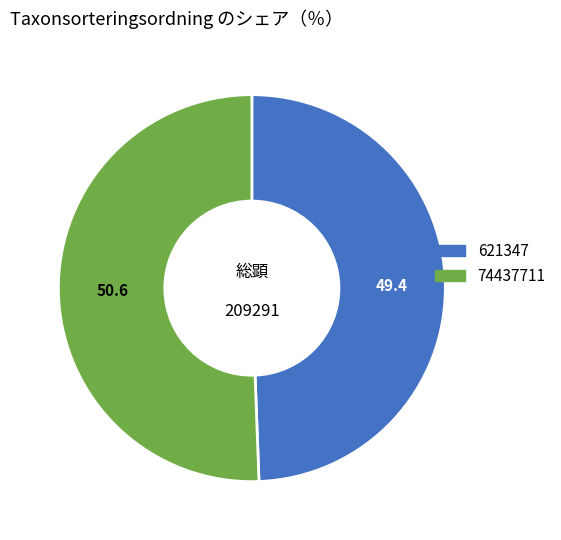

Does any single category account for the majority?

Yes